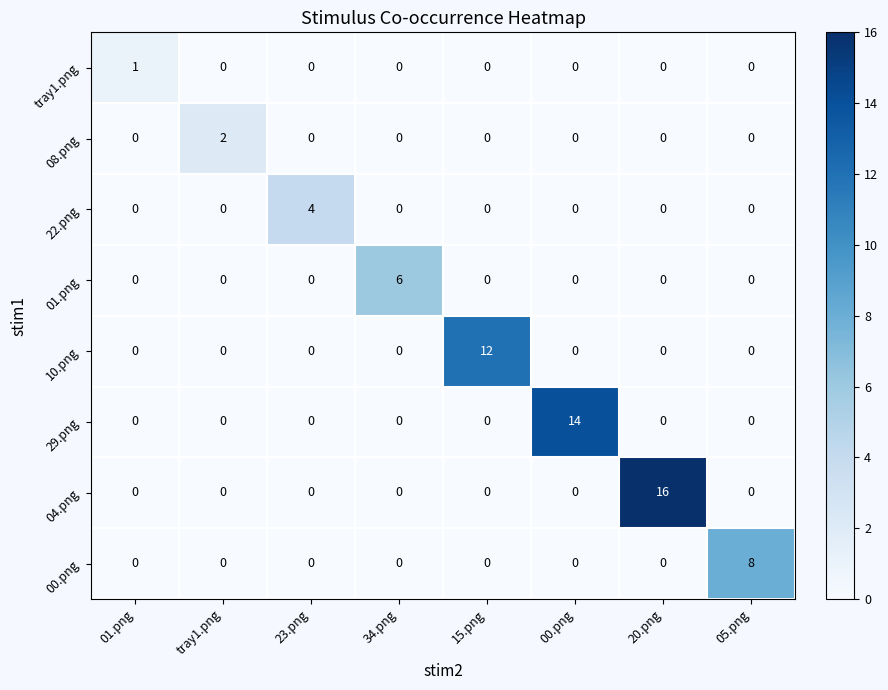

What is the difference between the maximum and minimum values in the 22.png series?

4